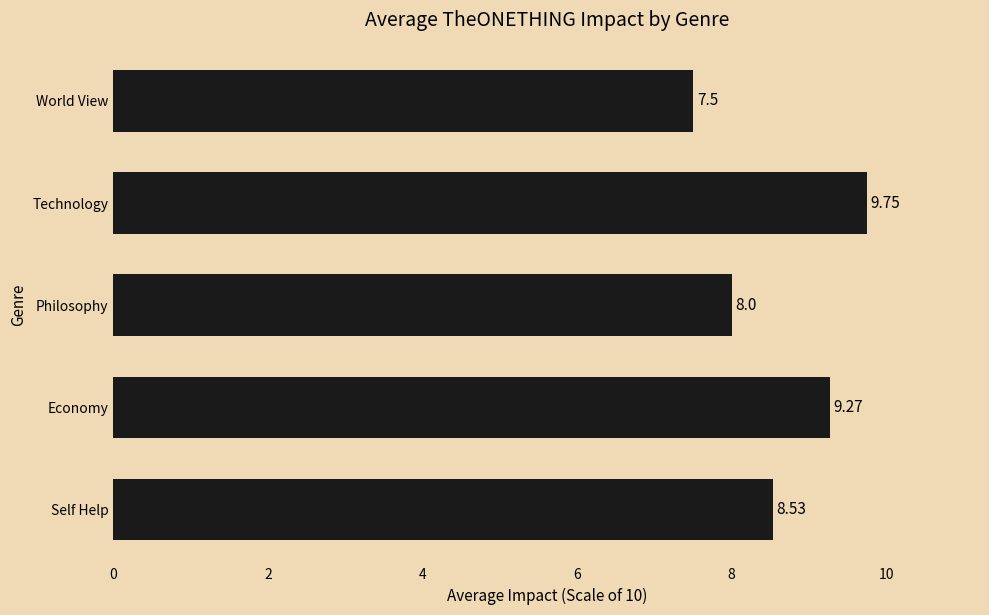

List the labels in order of value, largest first.

Technology, Economy, Self Help, Philosophy, World View